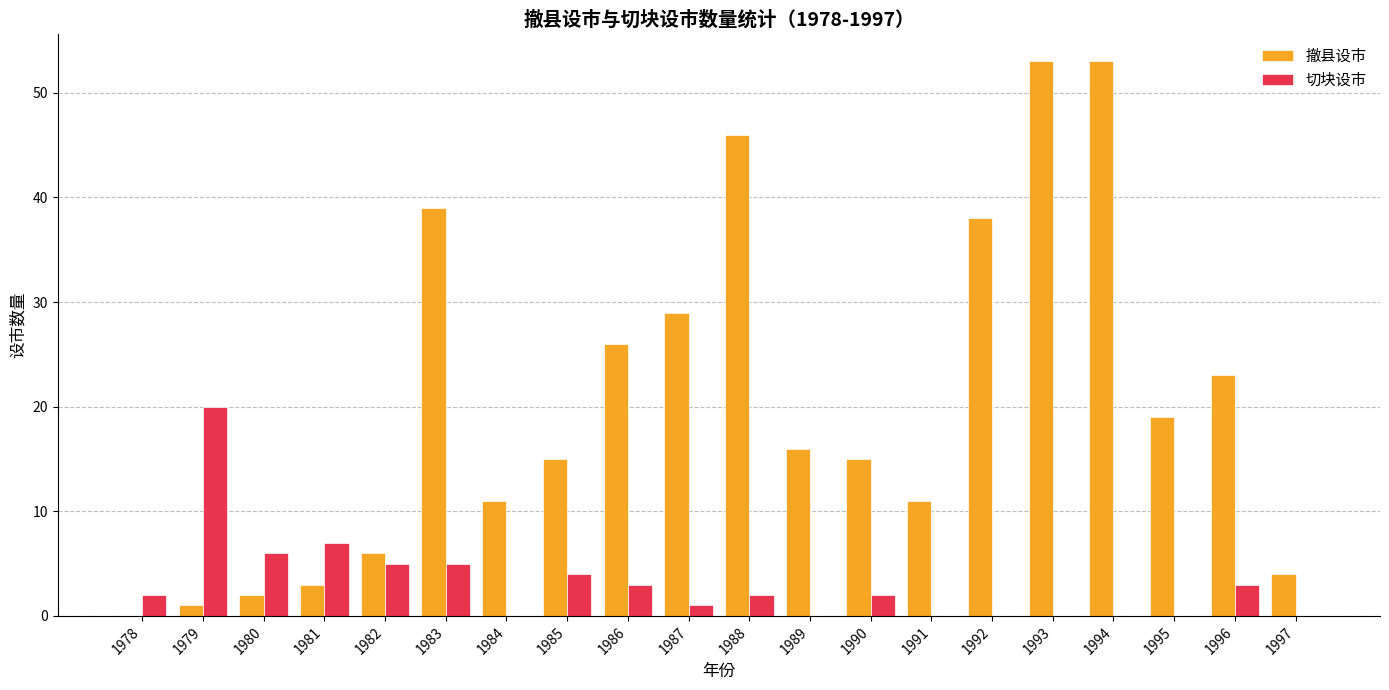

Which series has the largest total across all categories?

撤县设市